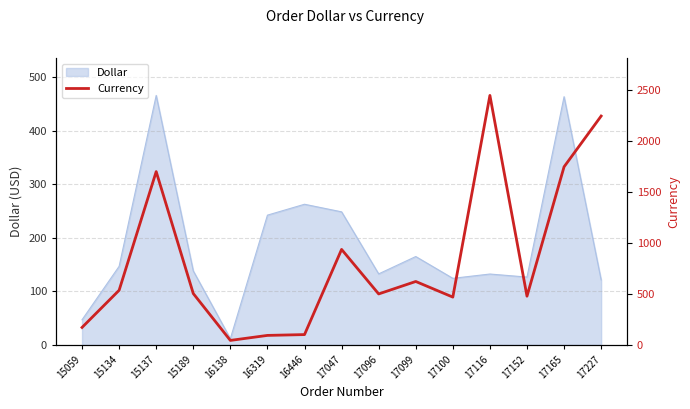

True or false: the data has more than 0 interior local peaks.

True